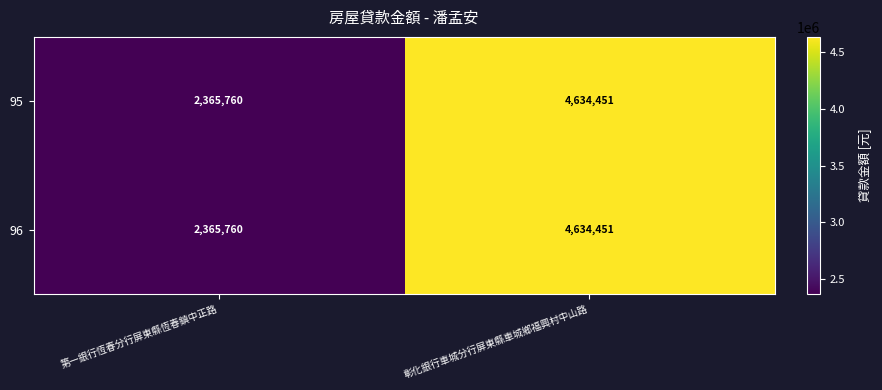

How many data points does each series have?

2